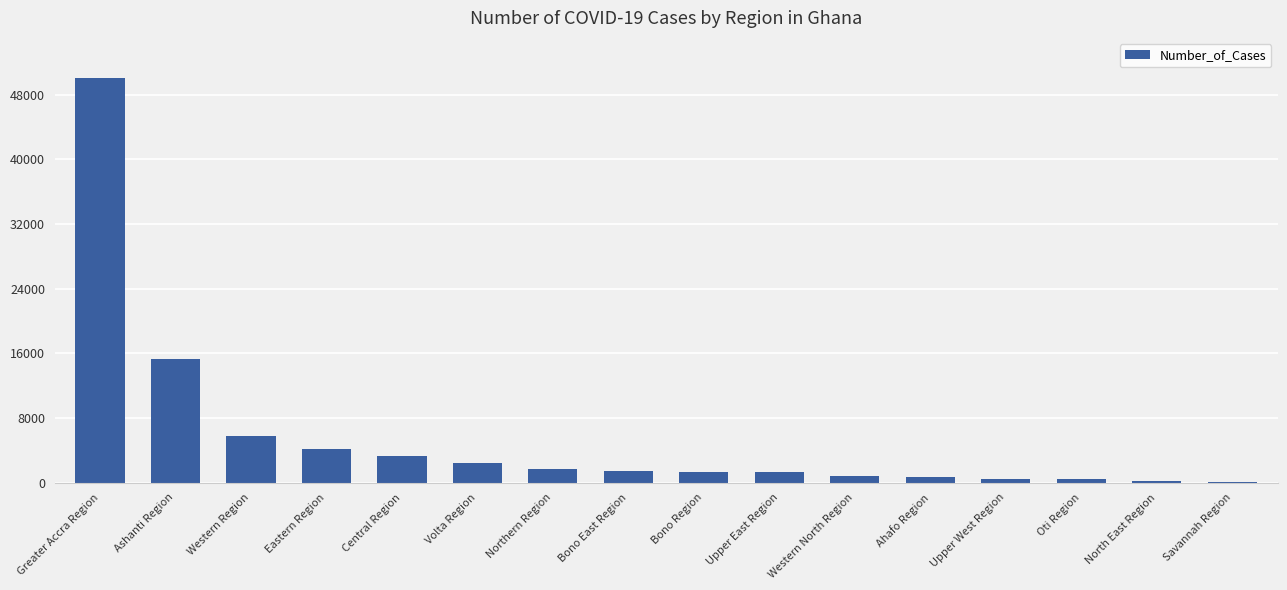

At which label is the value closest to 25073?

Ashanti Region